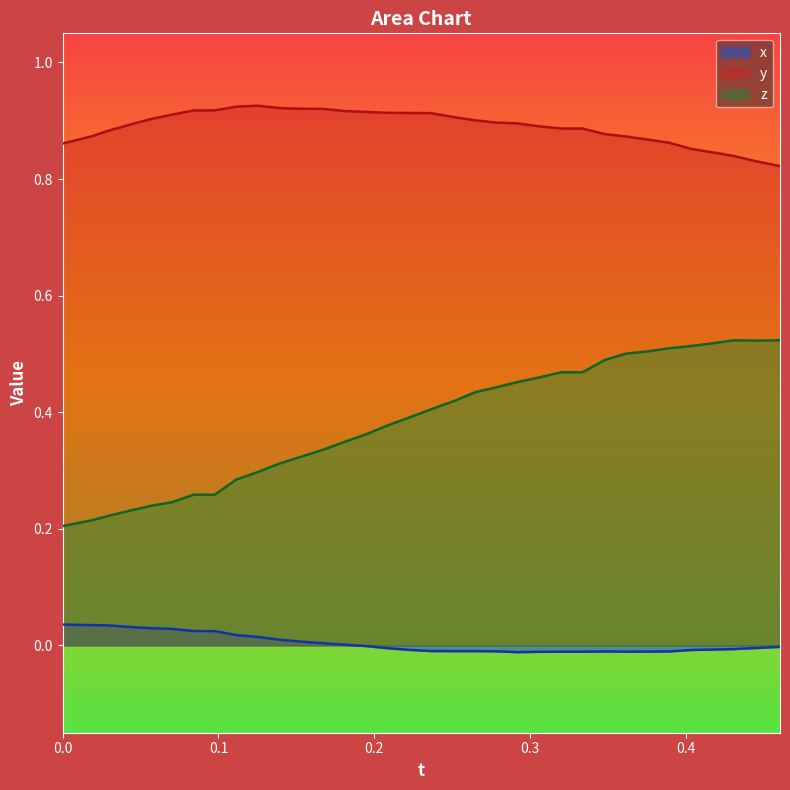

Which series has the widest spread of values?

z